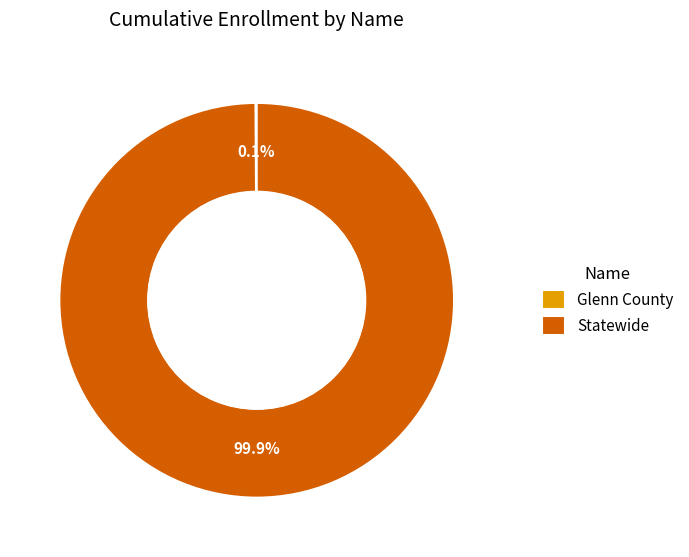

To the nearest percent, what portion does Statewide represent?

100%